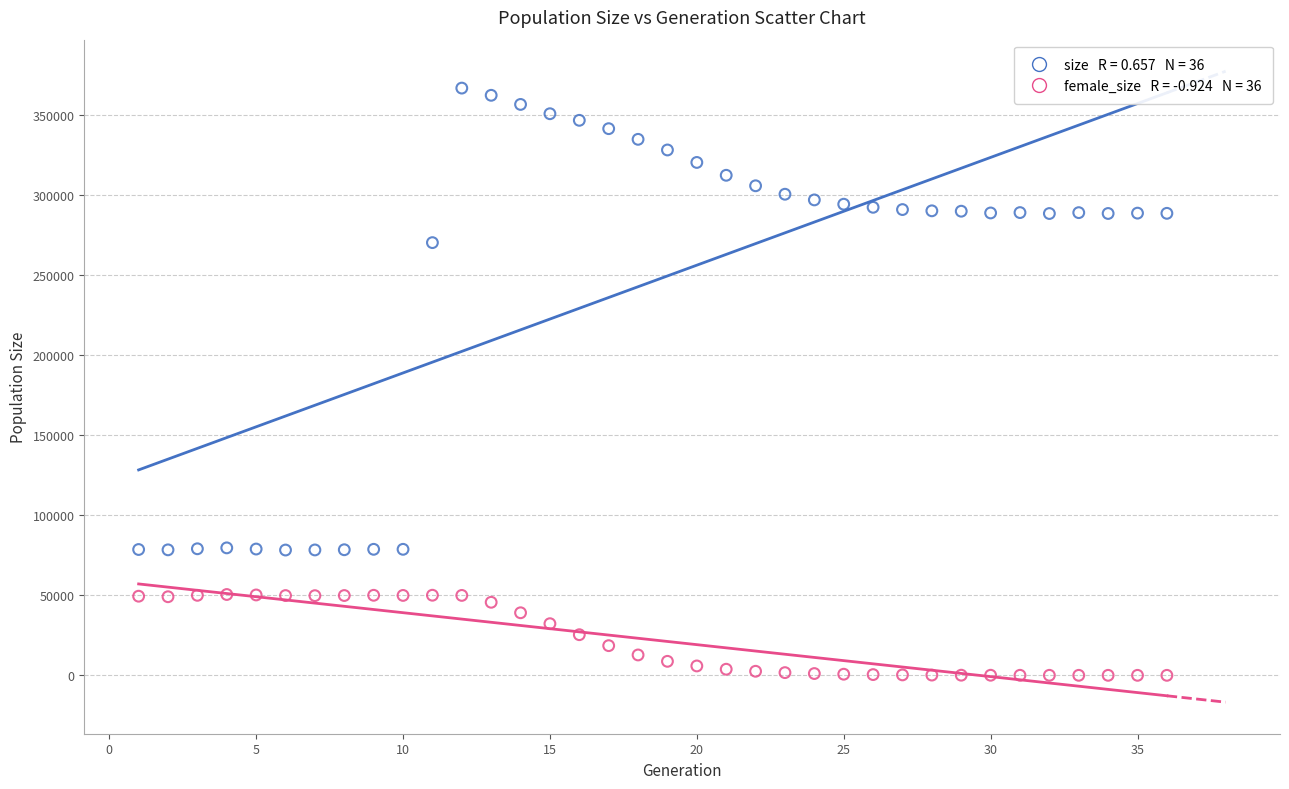

Across all data points, what is the range of X values (max minus min)?

35